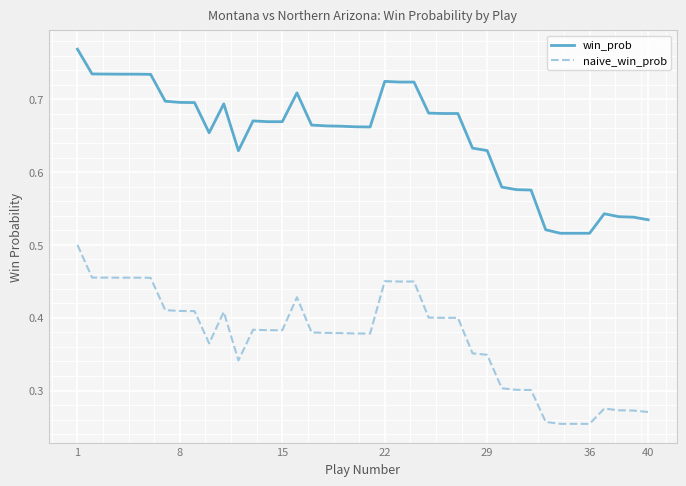

Which series has the largest total across all categories?

win_prob